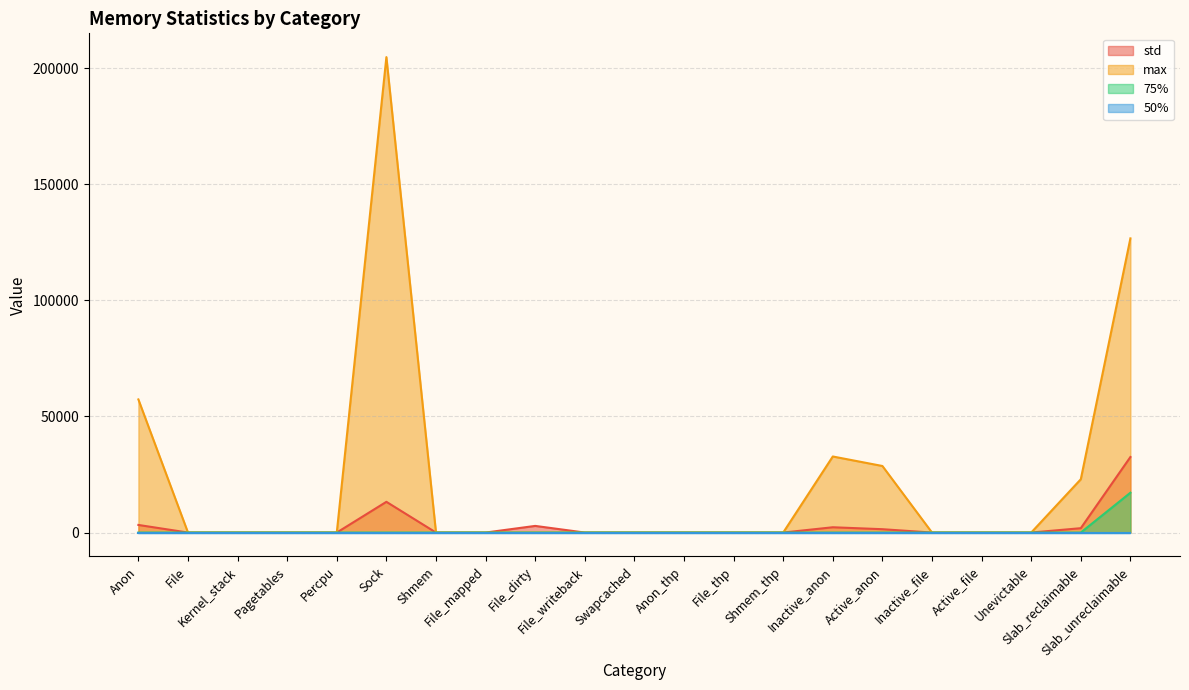

At which label does max reach its peak?

Sock